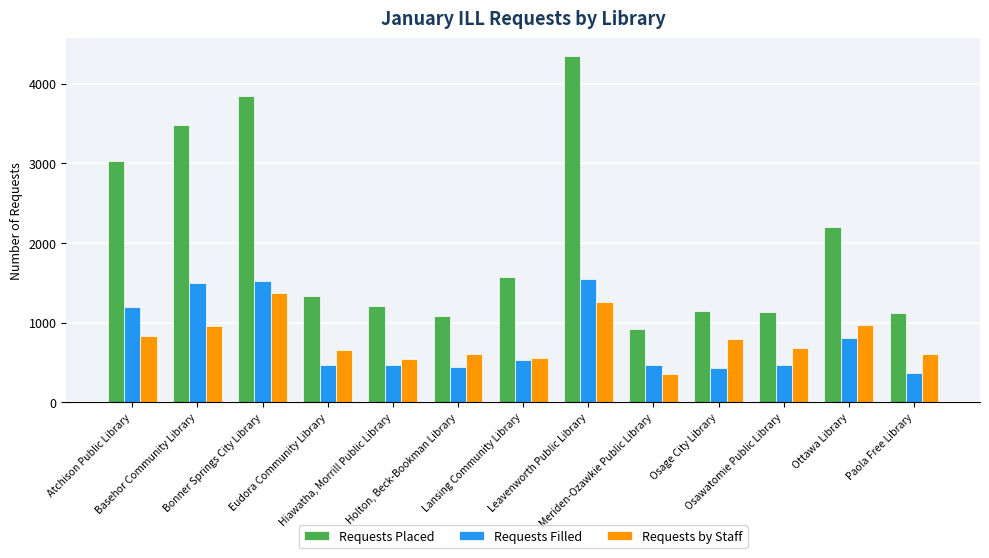

What is the label of the 13th bar from the right?

Atchison Public Library